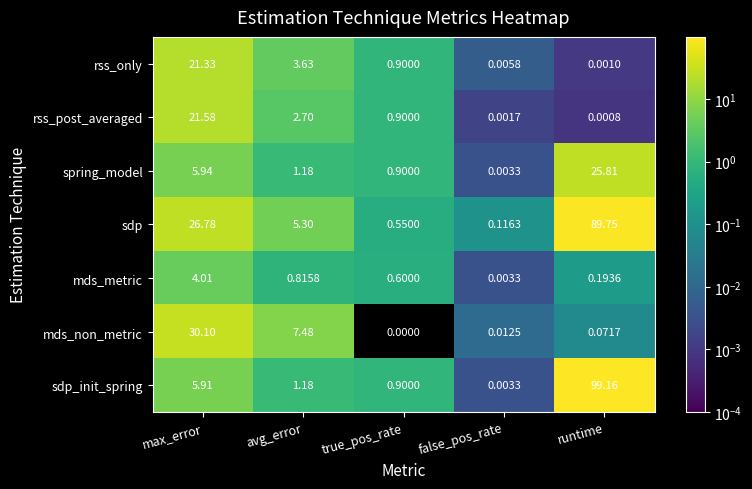

Which label corresponds to the smallest value in the chart?

true_pos_rate